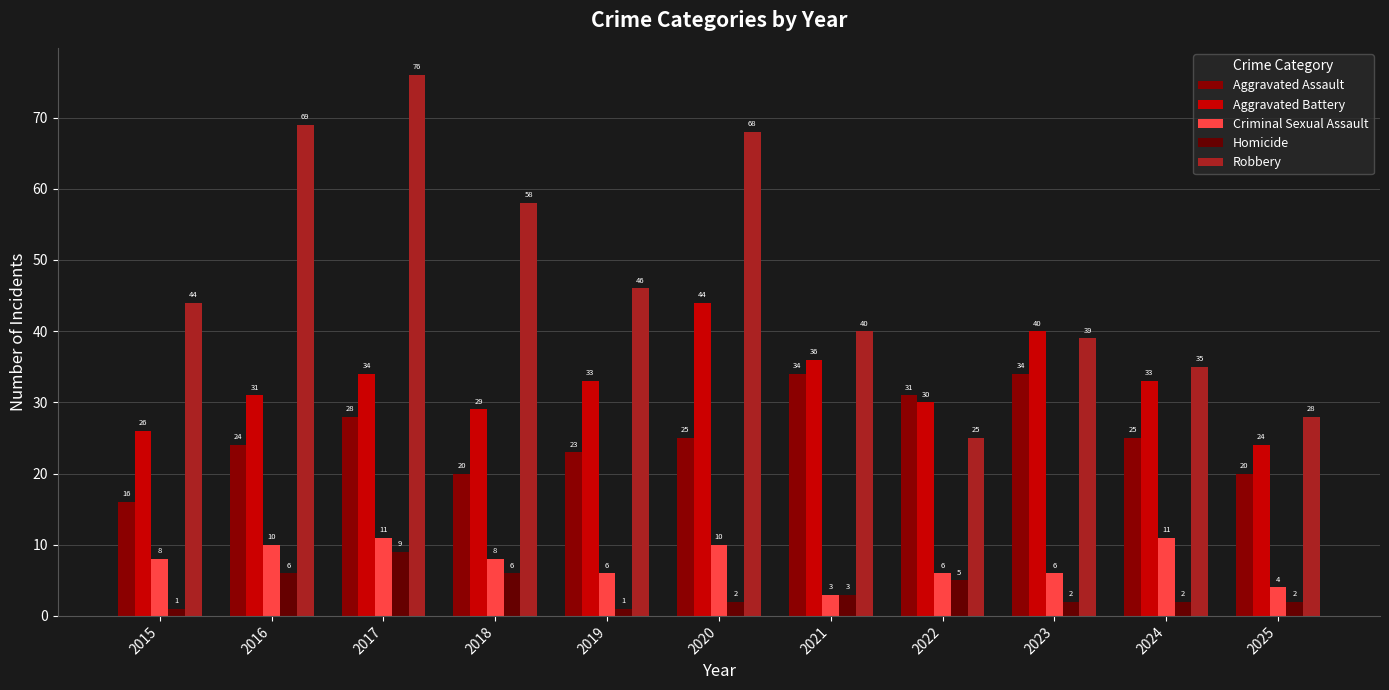

Which series has the widest spread of values?

Robbery